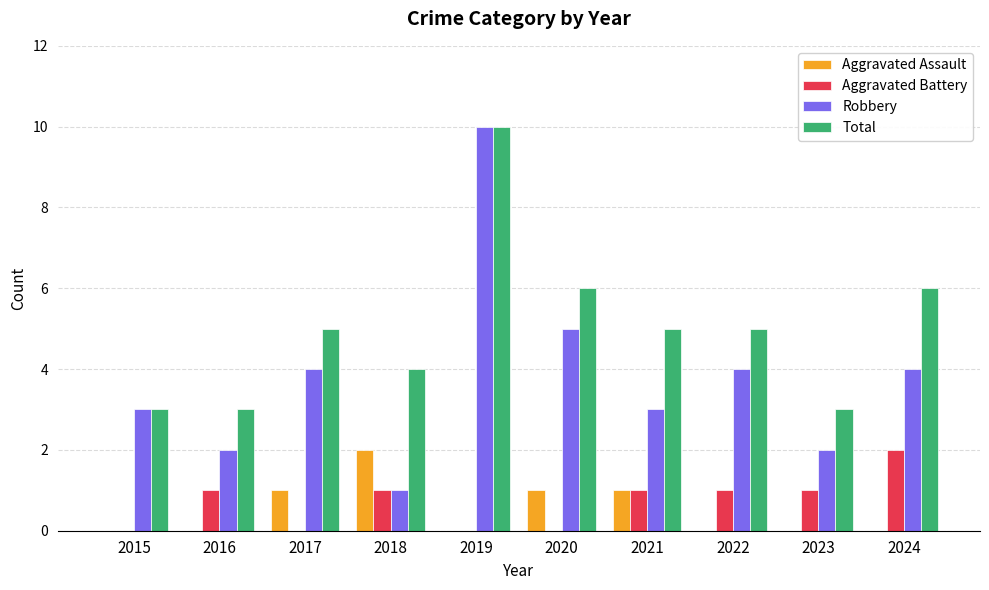

What is the maximum value shown in the chart?

10